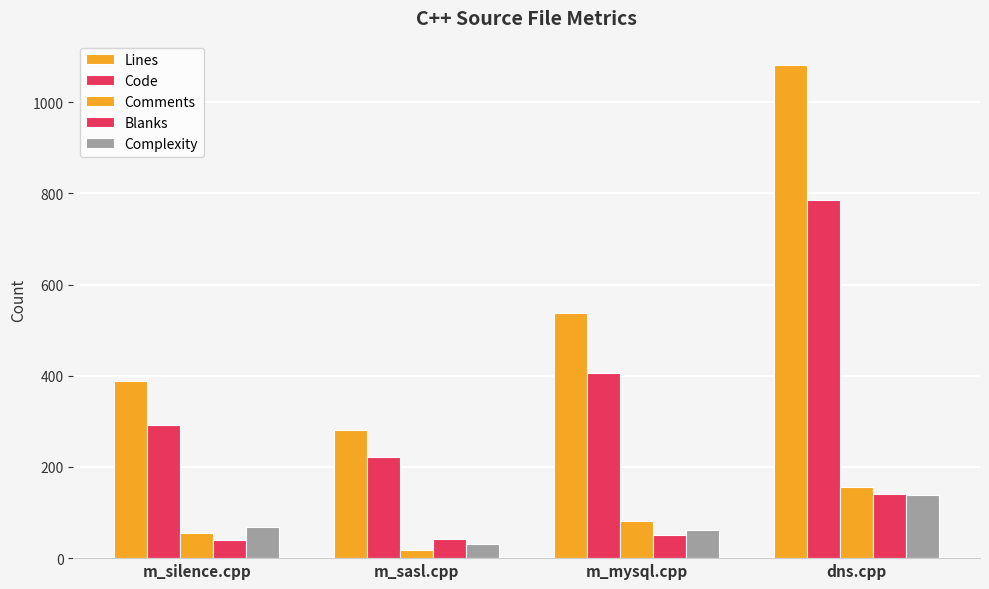

What is the difference between the Comments values at m_mysql.cpp and m_silence.cpp?

26